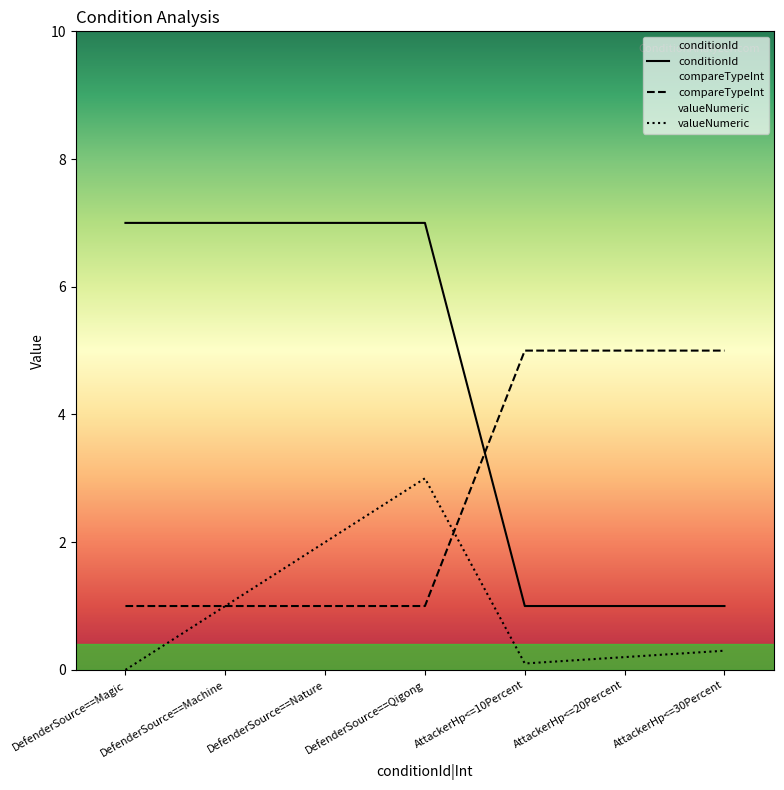

Which category has the lowest value in the valueNumeric series?

DefenderSource==Magic